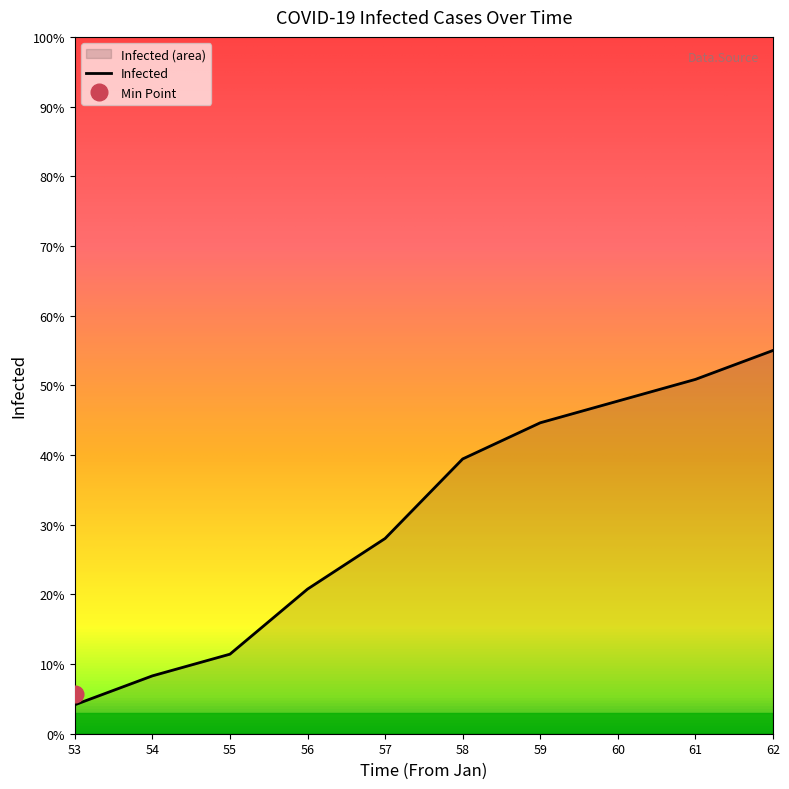

Between 57 and 60, which is larger?

60